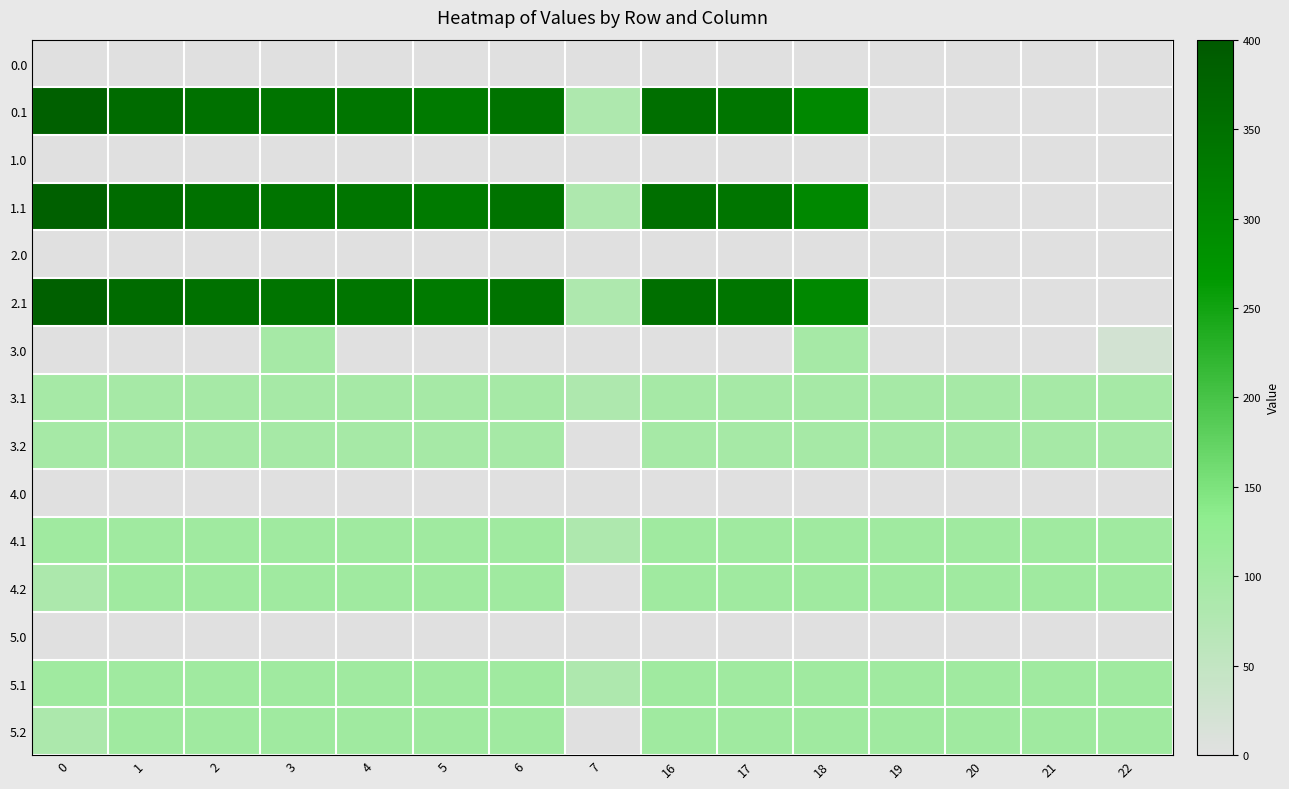

Rank the series by their maximum value, from lowest to highest.

0.0, 1.0, 2.0, 4.0, 5.0, 3.0, 3.1, 3.2, 4.1, 4.2, 5.1, 5.2, 0.1, 1.1, 2.1